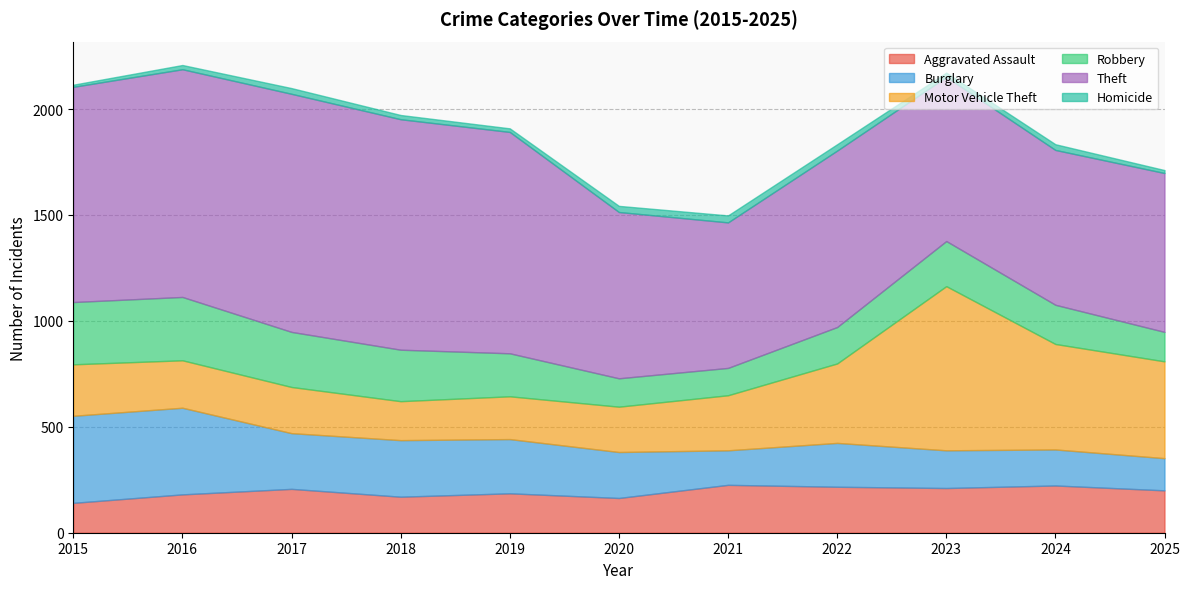

Which category has the lowest value in the Robbery series?

2021